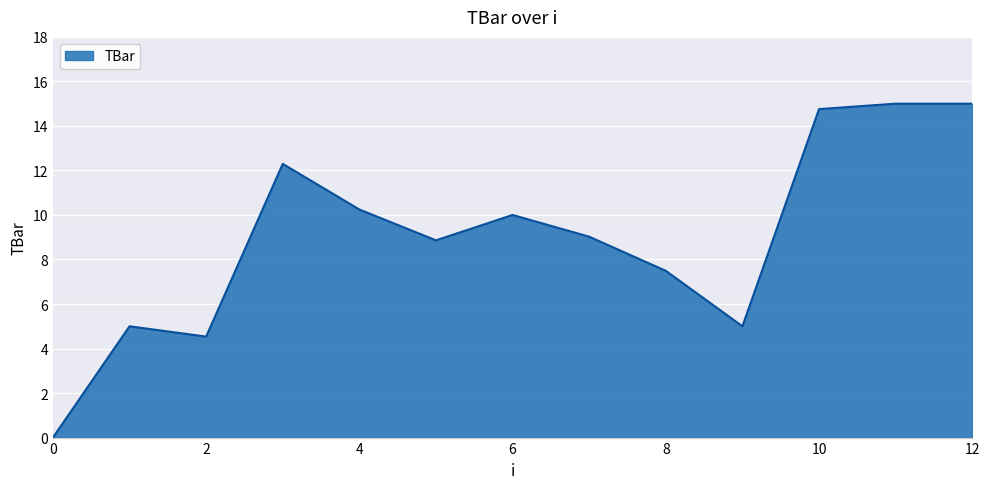

What is the difference between the maximum and minimum values?

15.0